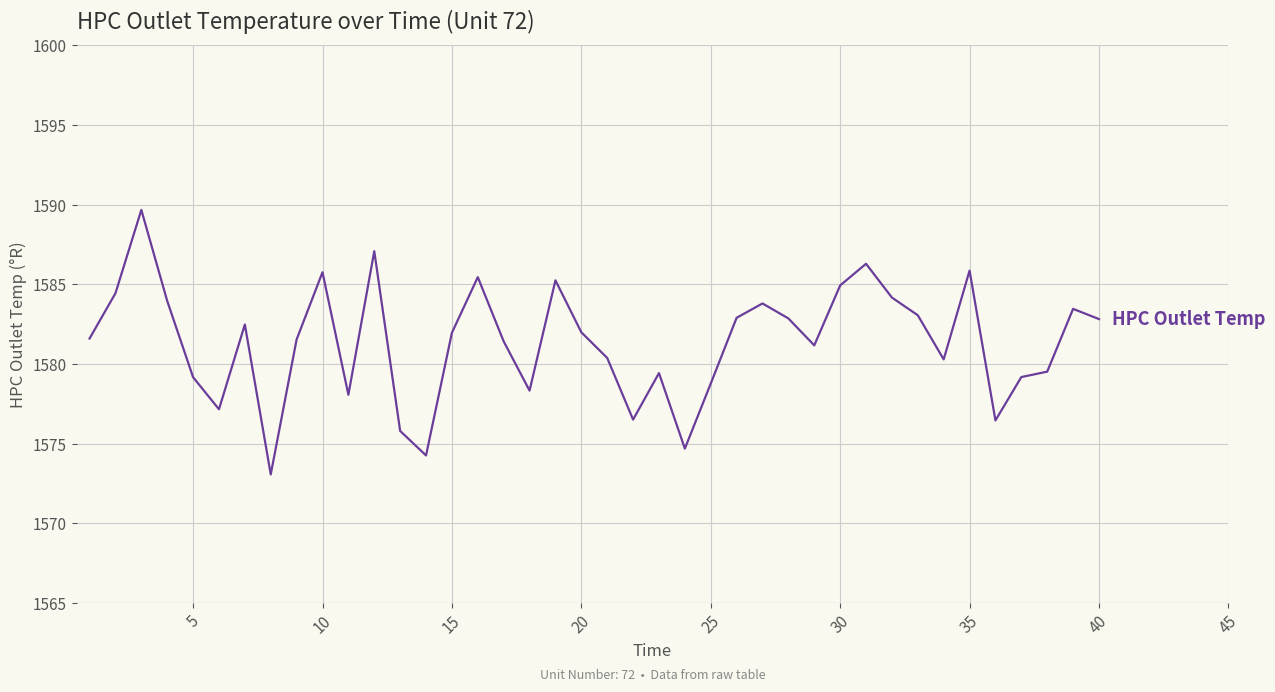

What is the smallest value displayed?

1573.1